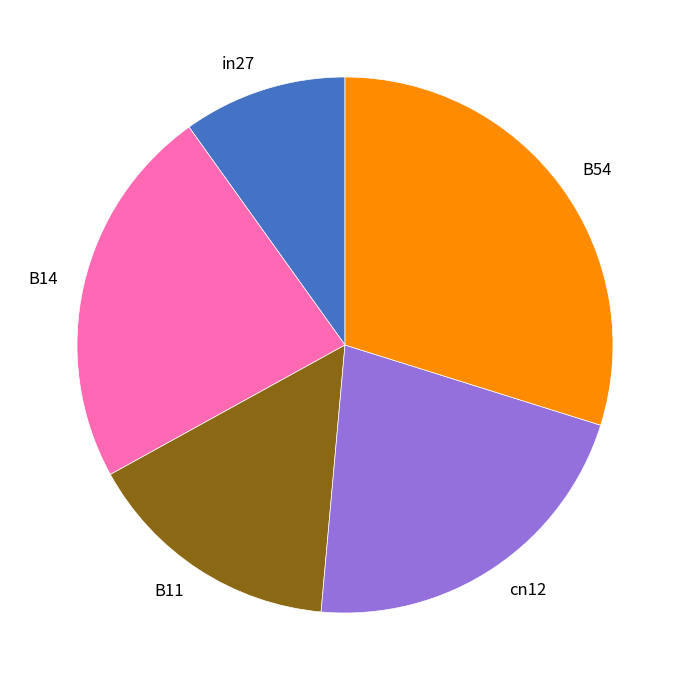

How many slices are in this pie chart?

5